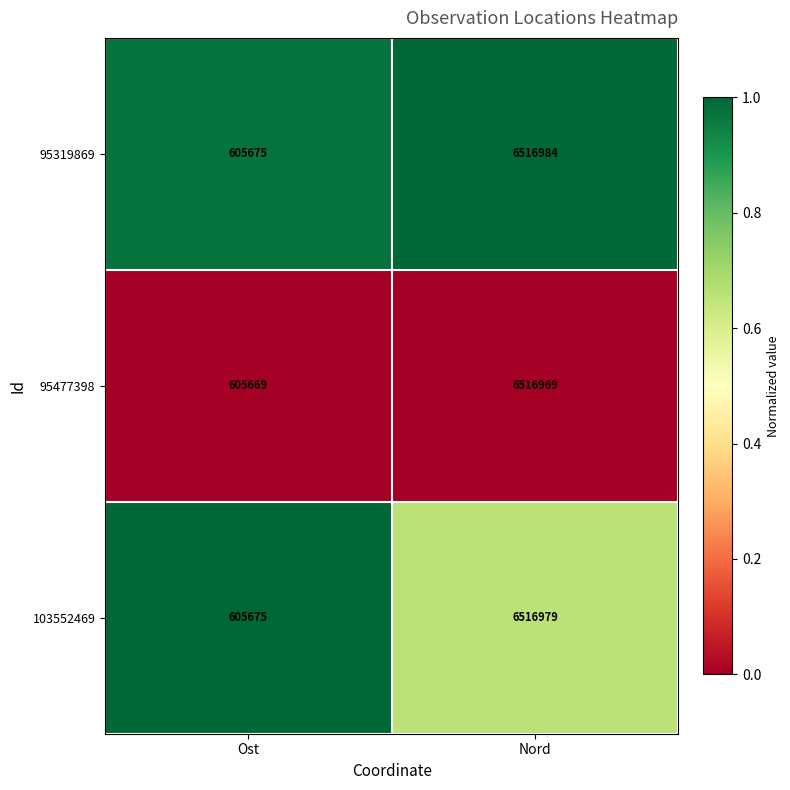

At which category is the sum across all series the highest?

Nord